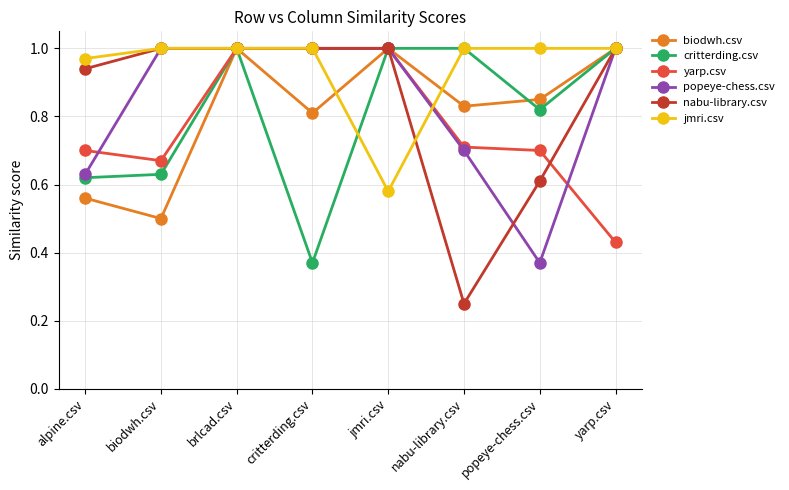

At which category does the chart reach its minimum across all series?

nabu-library.csv